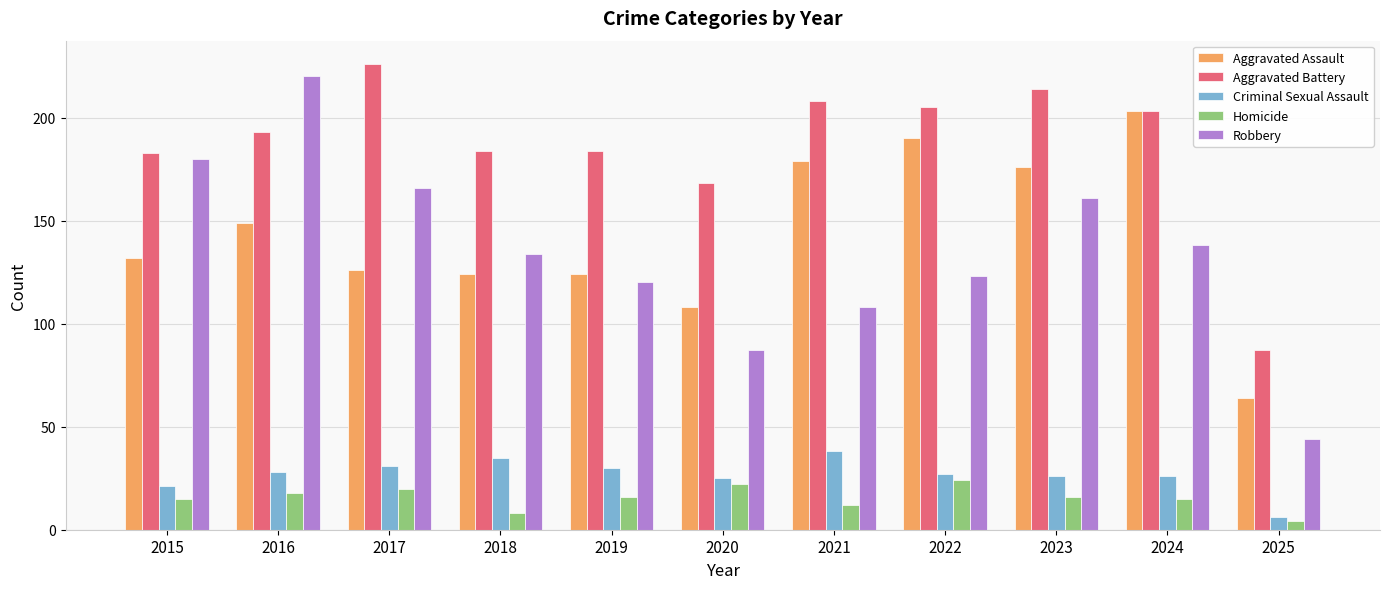

Which series has the widest spread of values?

Robbery